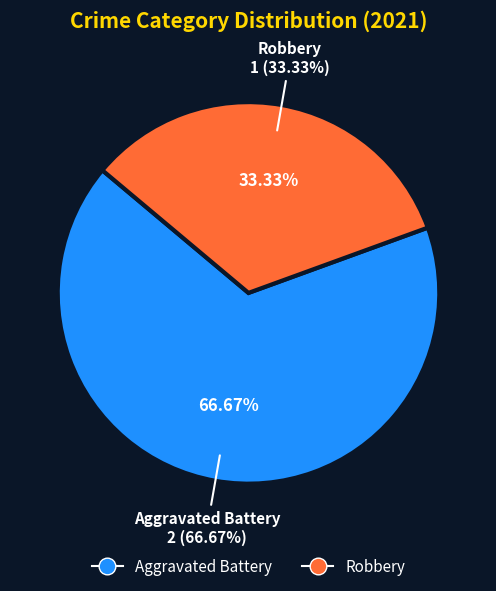

Rank the categories by value from lowest to highest.

Robbery, Aggravated Battery